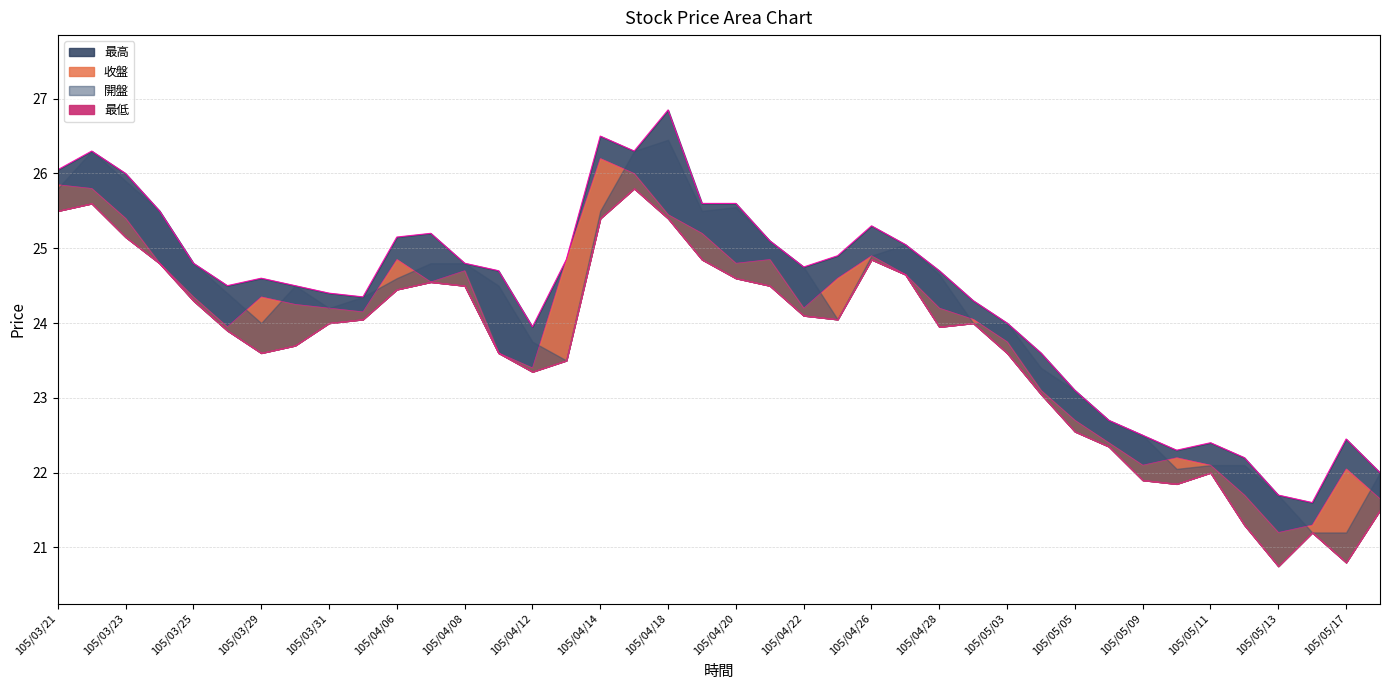

List the labels in order of 收盤 value, largest first.

105/04/14, 105/04/15, 105/03/21, 105/03/22, 105/04/18, 105/03/23, 105/04/19, 105/04/26, 105/04/06, 105/04/13, 105/04/21, 105/03/24, 105/04/20, 105/04/08, 105/04/27, 105/04/25, 105/04/07, 105/03/25, 105/03/29, 105/03/30, 105/03/31, 105/04/22, 105/04/28, 105/04/01, 105/04/29, 105/03/28, 105/05/03, 105/04/11, 105/04/12, 105/05/04, 105/05/05, 105/05/06, 105/05/10, 105/05/09, 105/05/11, 105/05/17, 105/05/12, 105/05/18, 105/05/16, 105/05/13